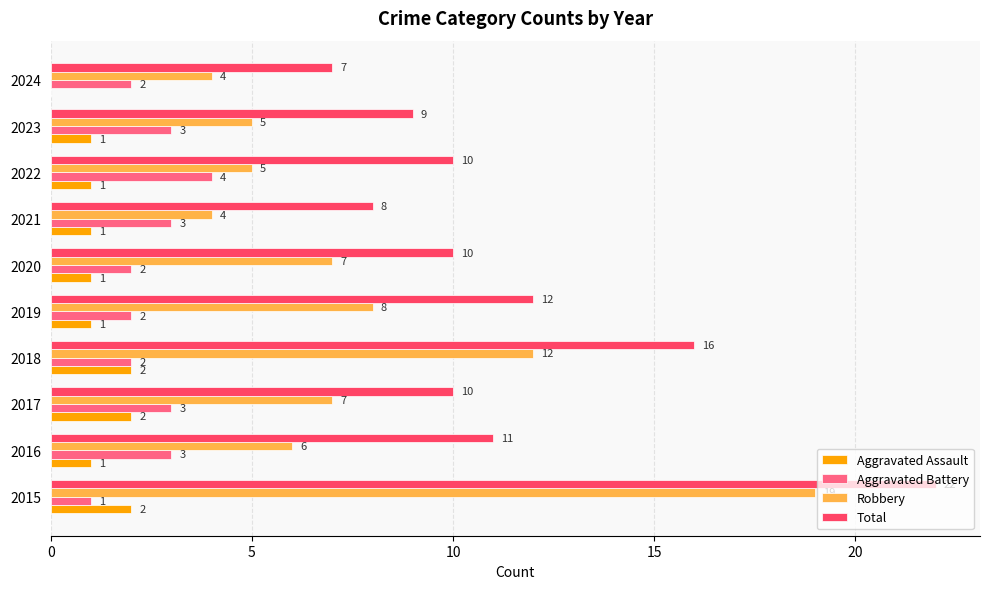

What value does the Robbery series have at 2020?

7